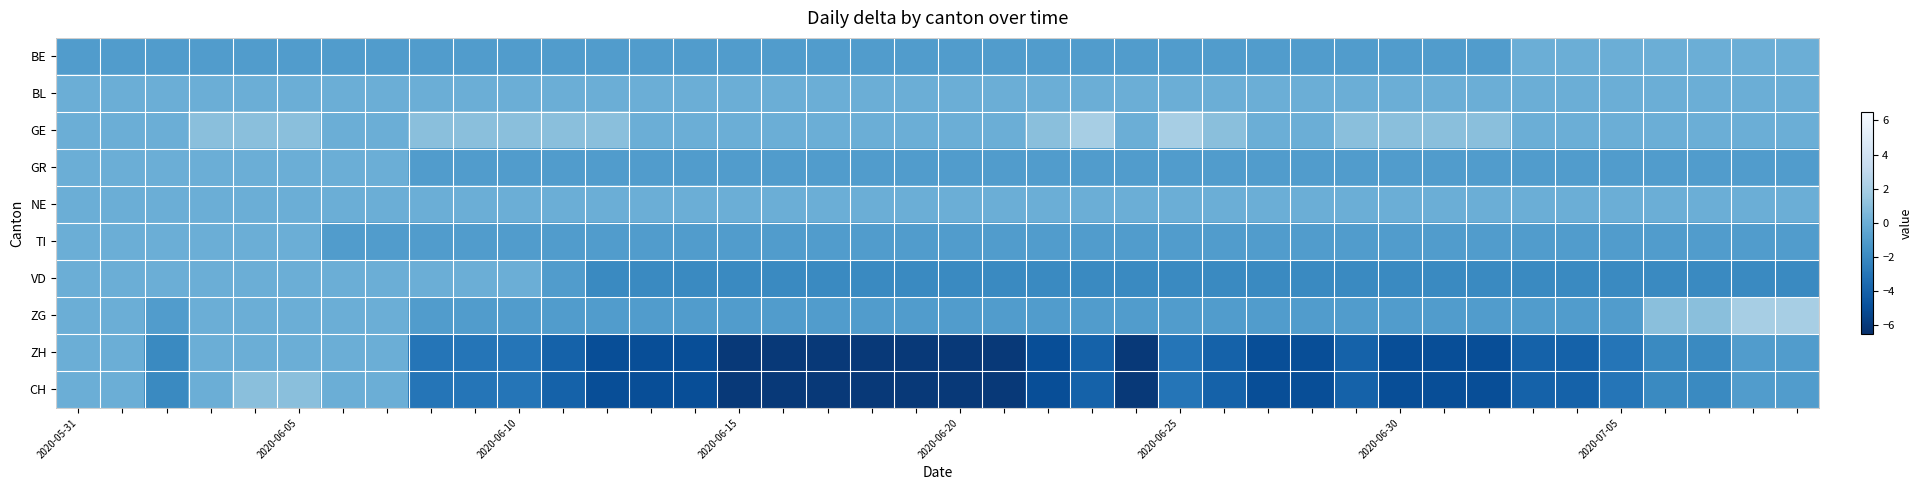

Which series has the largest total across all categories?

GE